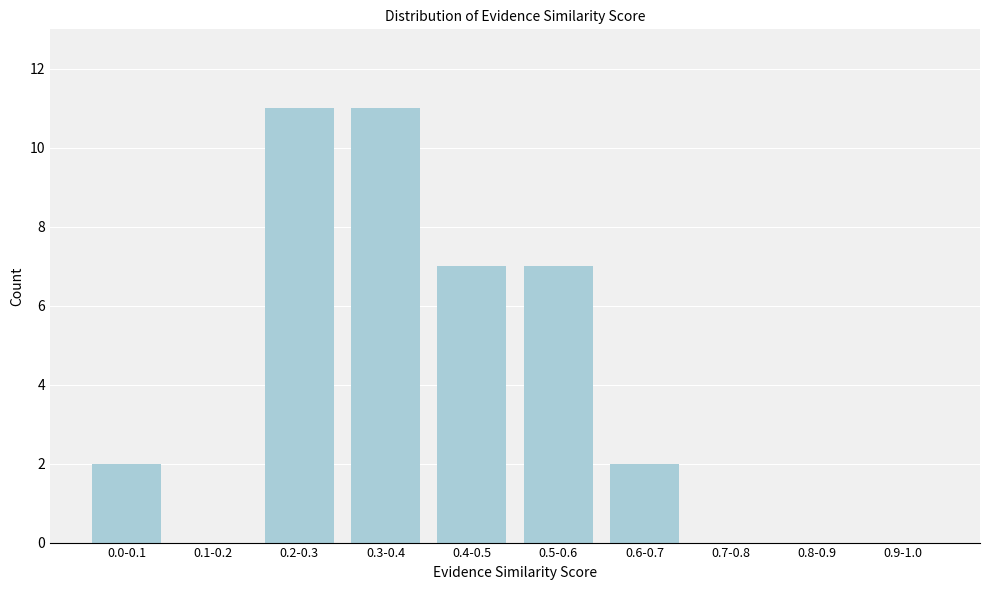

Reading left to right, list all the values displayed in this chart.

0.0-0.1=2	0.1-0.2=0	0.2-0.3=11	0.3-0.4=11	0.4-0.5=7	0.5-0.6=7	0.6-0.7=2	0.7-0.8=0	0.8-0.9=0	0.9-1.0=0